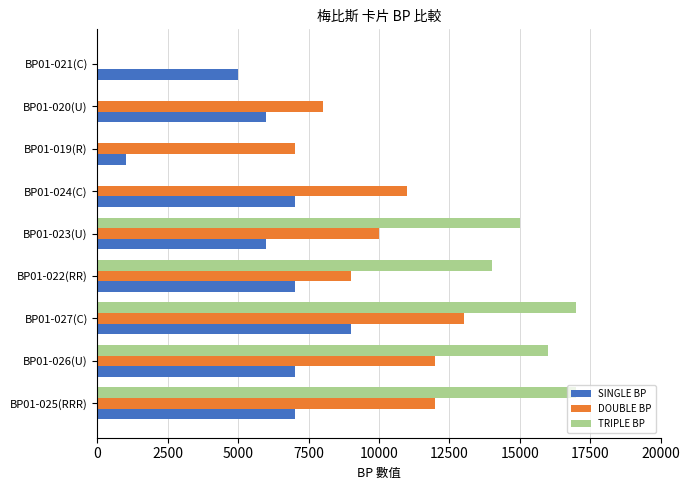

Where is TRIPLE BP nearest to the value 8500?

BP01-022(RR)